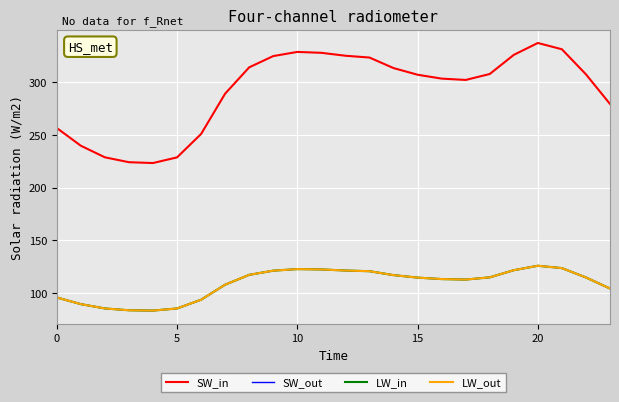

Does the chart have visible grid lines?

Yes